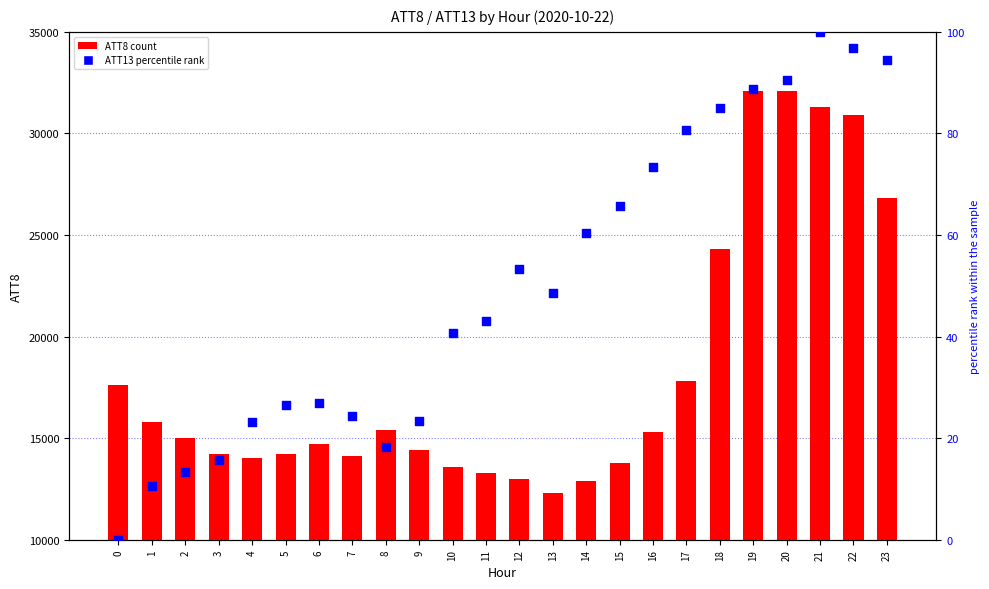

At which category is the sum across all series the highest?

20